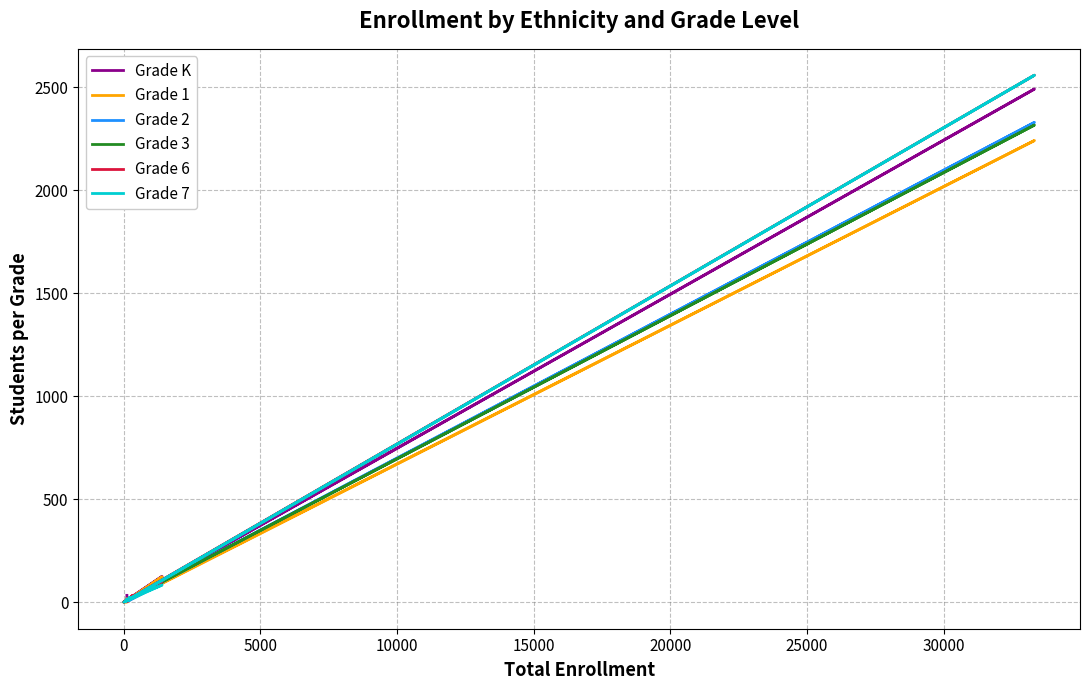

Does the chart have visible grid lines?

Yes